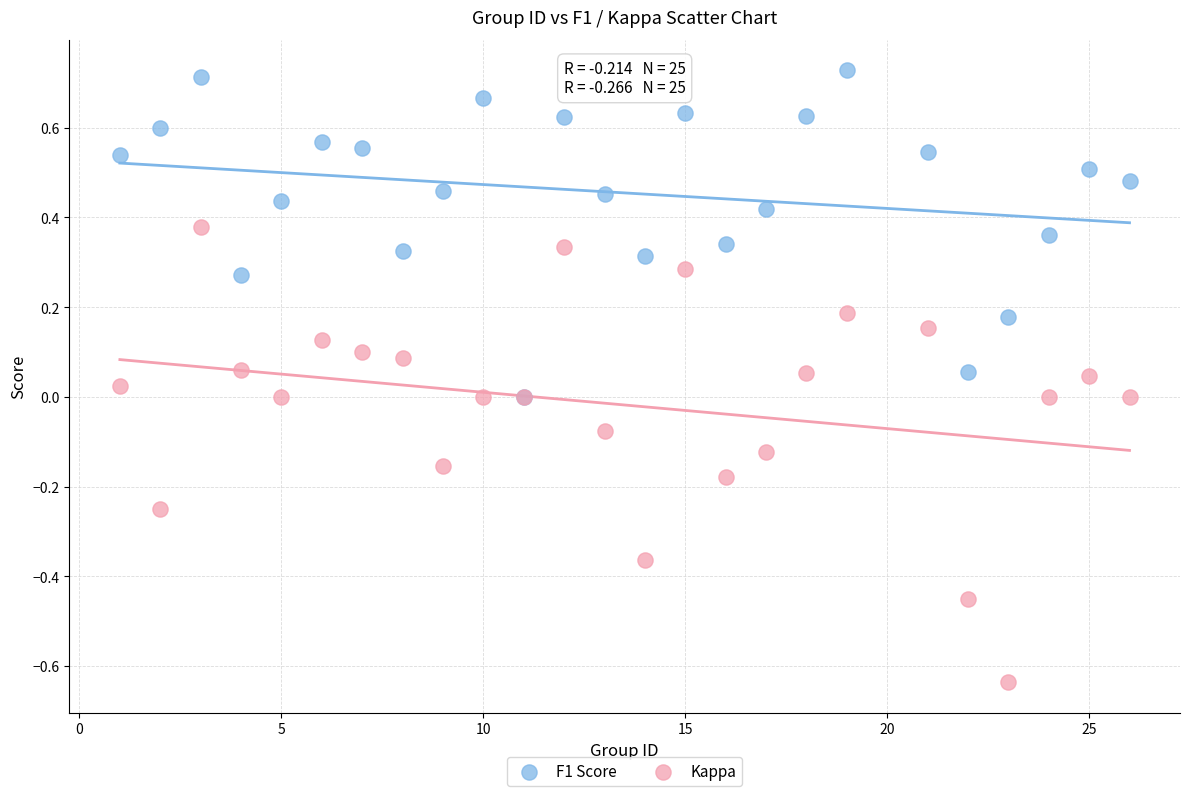

Which series has the largest Y range (max minus min)?

Kappa